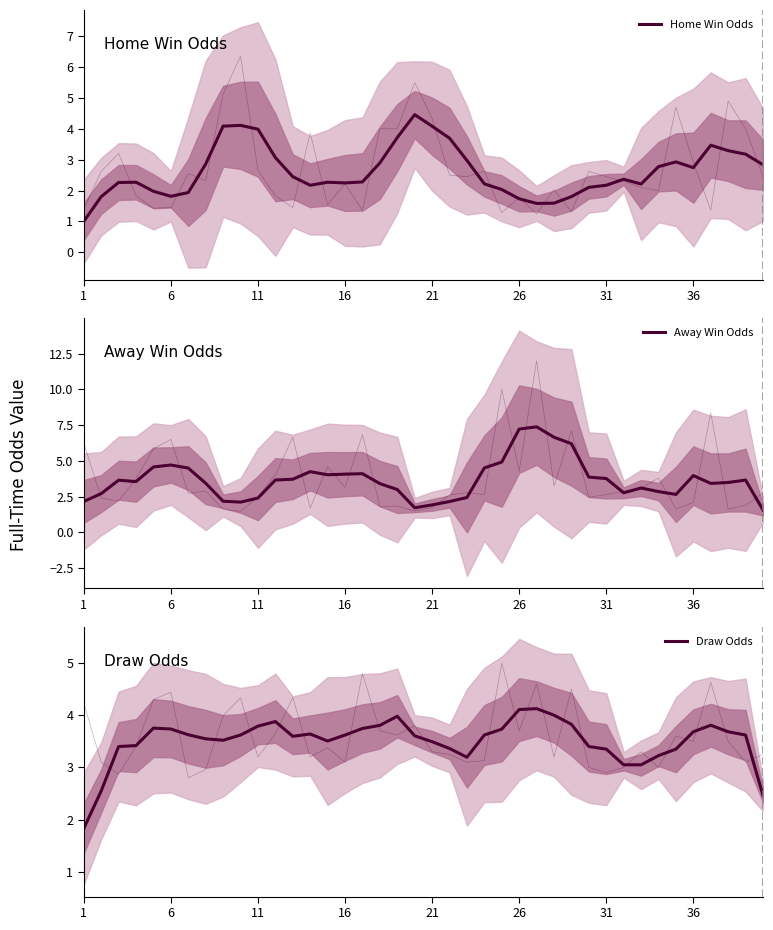

How many values in the Home Win Odds series are below 2?

9